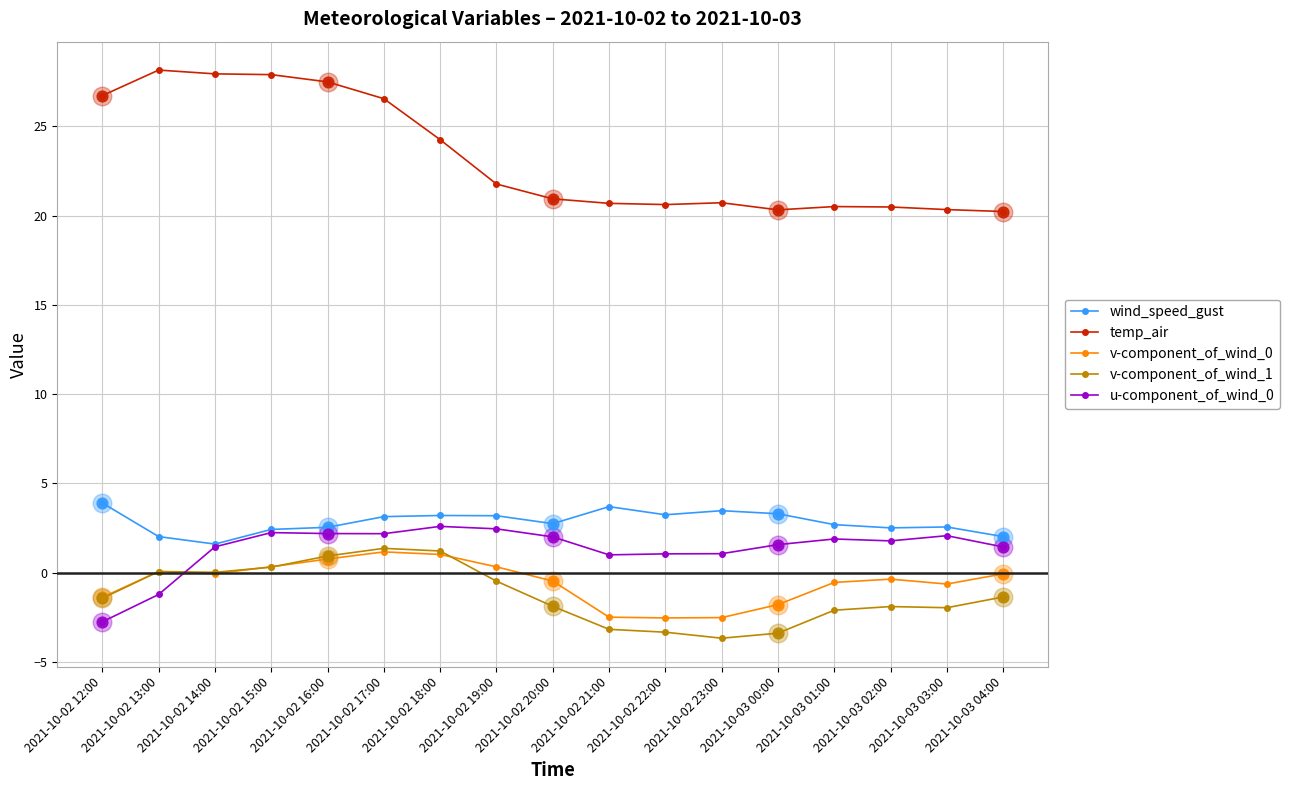

Which series has the largest range (max minus min)?

temp_air